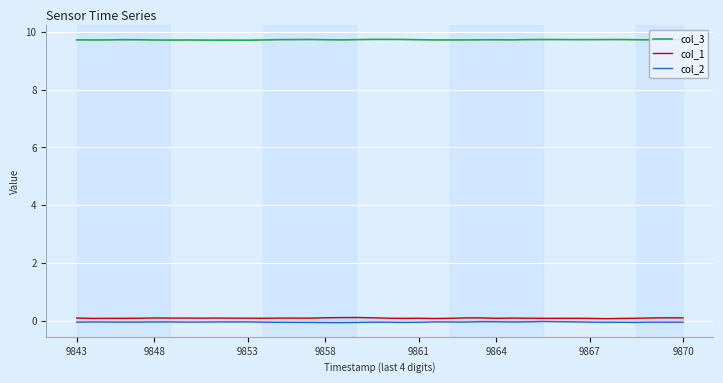

What is the maximum value for col_3?

9.7